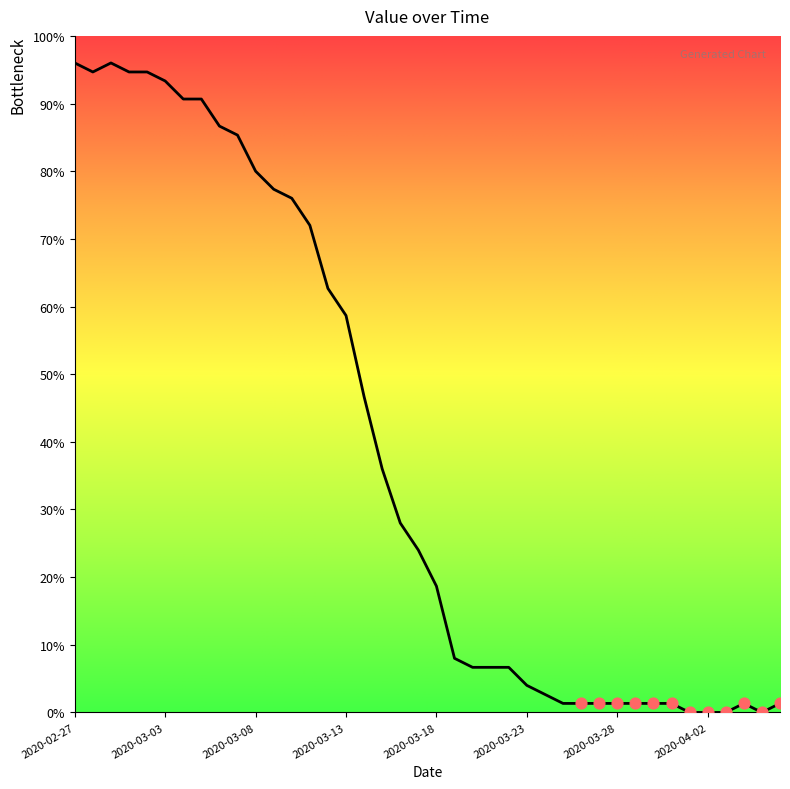

What is the change in value from 2020-03-16 to 2020-04-03?

-28.0